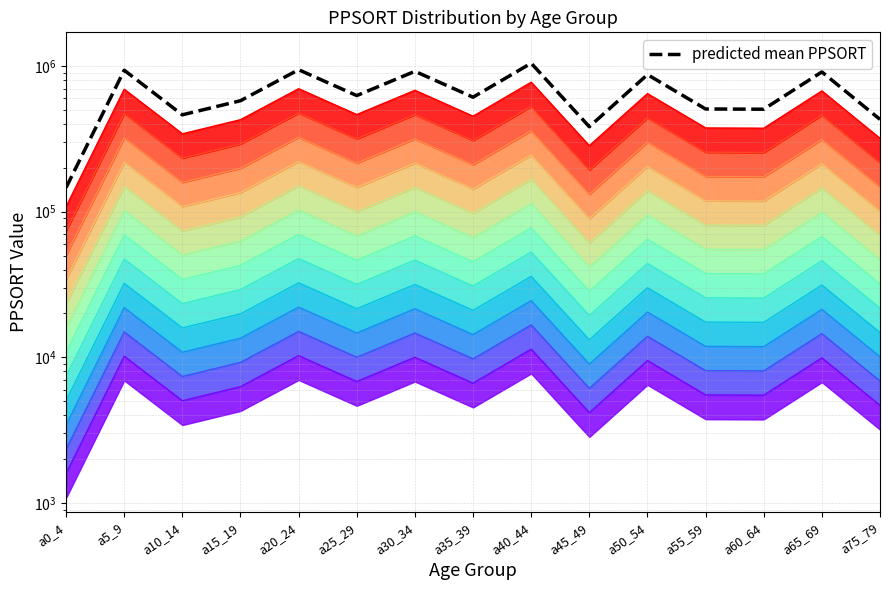

What is the value of the 6th point from the left?

626939.6